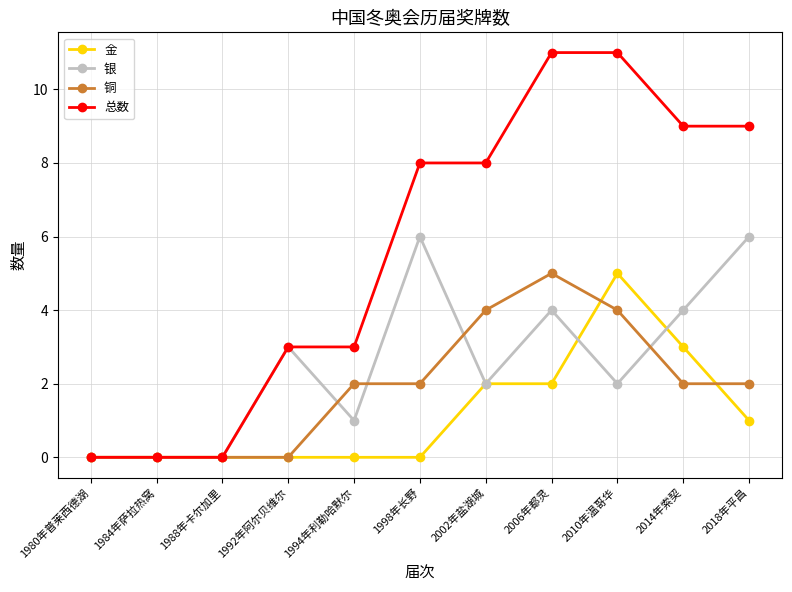

Reading left to right, transcribe all the data shown in this chart.

金: 1980年普莱西德湖=0	1984年萨拉热窝=0	1988年卡尔加里=0	1992年阿尔贝维尔=0	1994年利勒哈默尔=0	1998年长野=0	2002年盐湖城=2	2006年都灵=2	2010年温哥华=5	2014年索契=3	2018年平昌=1
银: 1980年普莱西德湖=0	1984年萨拉热窝=0	1988年卡尔加里=0	1992年阿尔贝维尔=3	1994年利勒哈默尔=1	1998年长野=6	2002年盐湖城=2	2006年都灵=4	2010年温哥华=2	2014年索契=4	2018年平昌=6
铜: 1980年普莱西德湖=0	1984年萨拉热窝=0	1988年卡尔加里=0	1992年阿尔贝维尔=0	1994年利勒哈默尔=2	1998年长野=2	2002年盐湖城=4	2006年都灵=5	2010年温哥华=4	2014年索契=2	2018年平昌=2
总数: 1980年普莱西德湖=0	1984年萨拉热窝=0	1988年卡尔加里=0	1992年阿尔贝维尔=3	1994年利勒哈默尔=3	1998年长野=8	2002年盐湖城=8	2006年都灵=11	2010年温哥华=11	2014年索契=9	2018年平昌=9